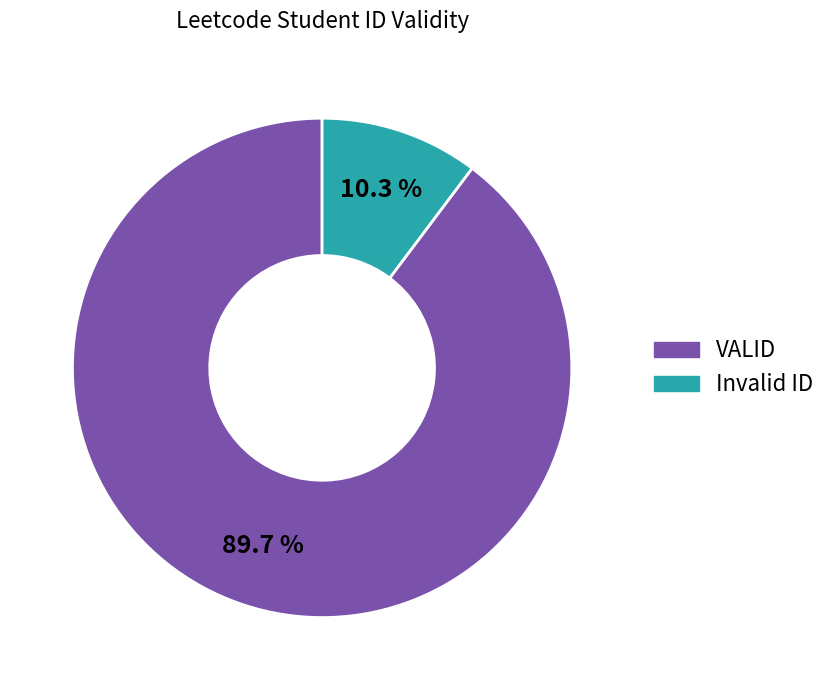

To the nearest percent, what is the average slice percentage?

50%